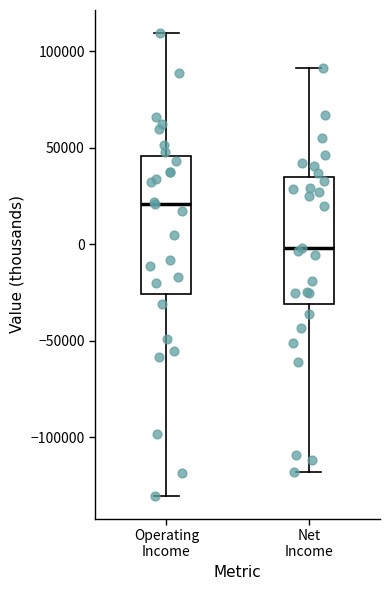

Reading left to right, transcribe this box plot: for each box, give where its median line is, the range the box spans, and where its two whiskers end, as read against the y-axis. The values are not printed on the chart, so give them approximately, as read against the axis.

Operating Income: median 20000, box -25000 to 45000, whiskers -130000 to 110000
Net Income: median 0, box -30000 to 35000, whiskers -120000 to 90000